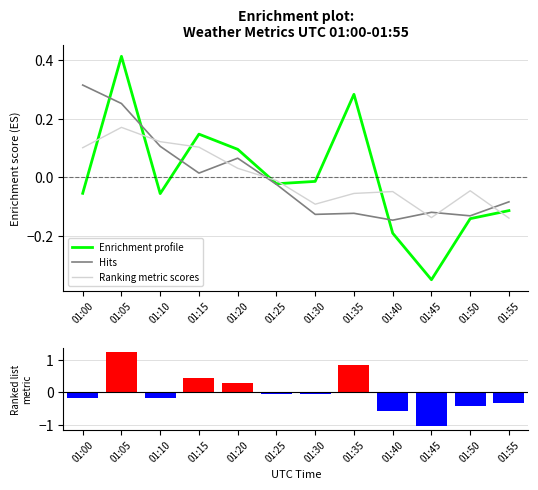

Where does the Hits series first go above 0?

01:00